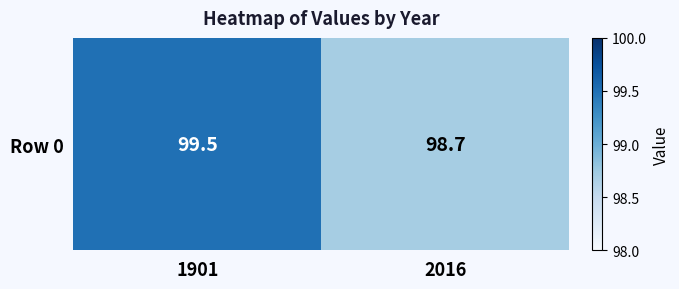

Is it true that the value at 1901 is 99.5?

True